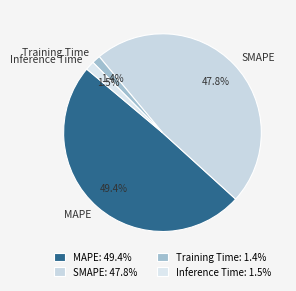

Does SMAPE represent more than half of the total?

No